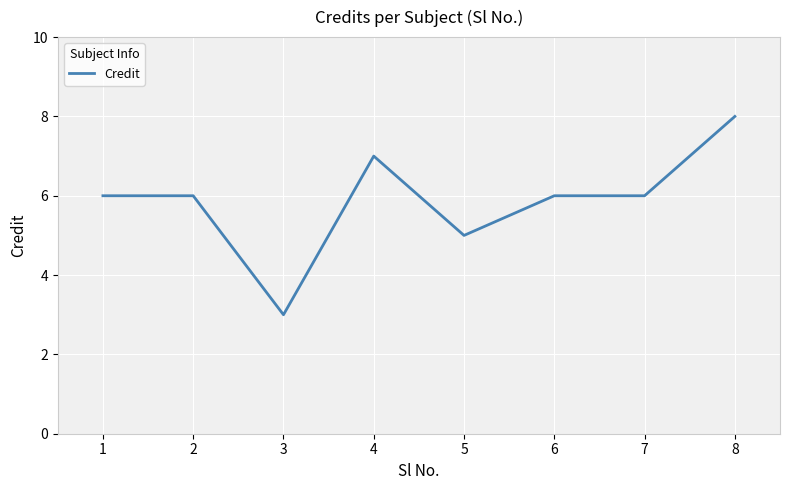

Which has a higher value, 3 or 6?

6